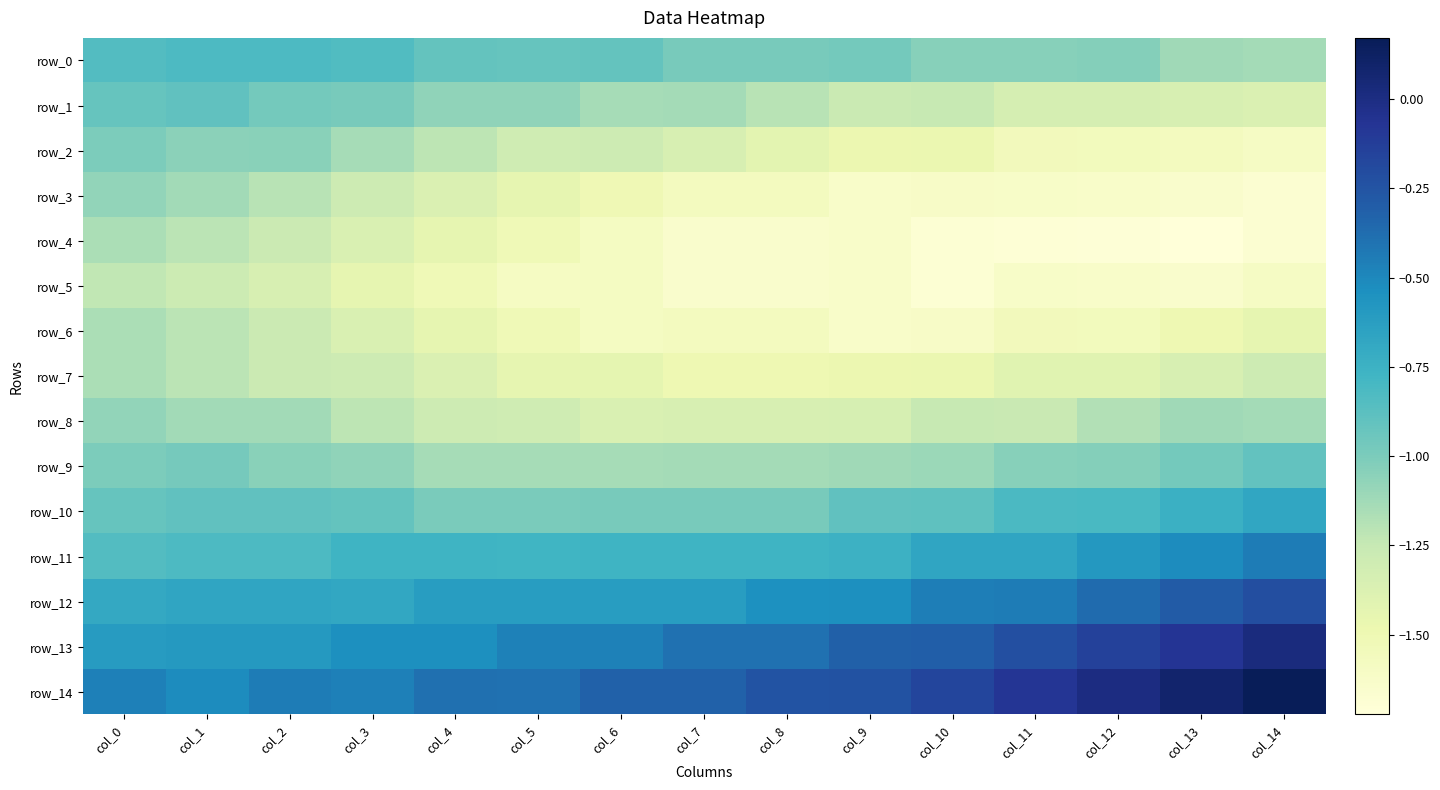

What is the sum of the row_4 values at col_4 and col_2?

-2.7